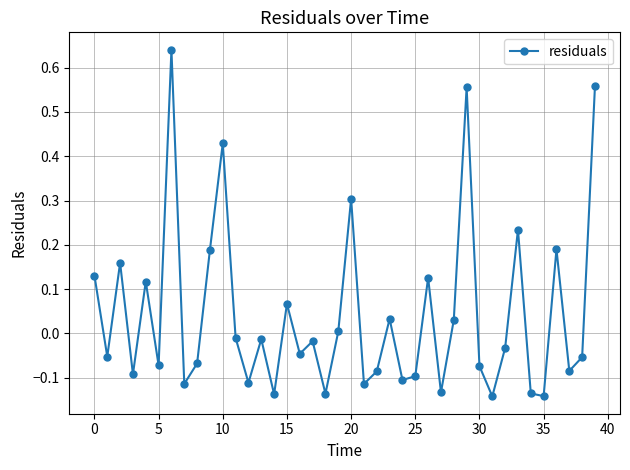

How many interior local valleys (lower than both neighbors) does the data have?

14